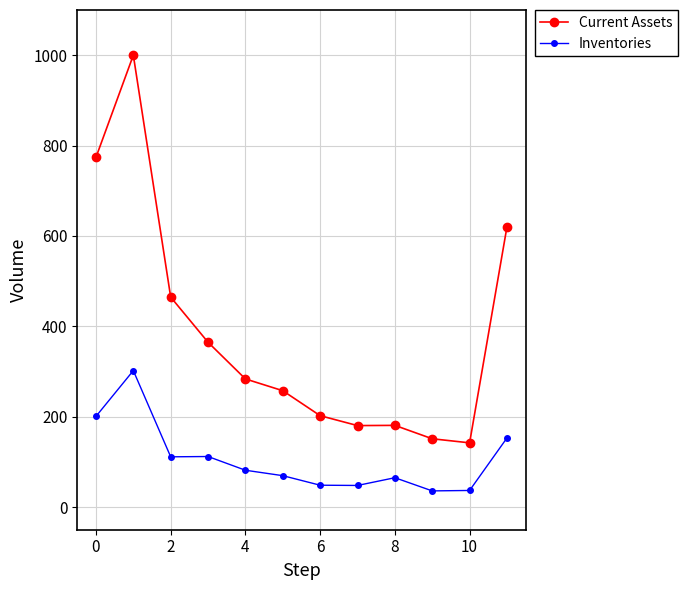

List the series in order of their overall mean, highest first.

Current Assets, Inventories